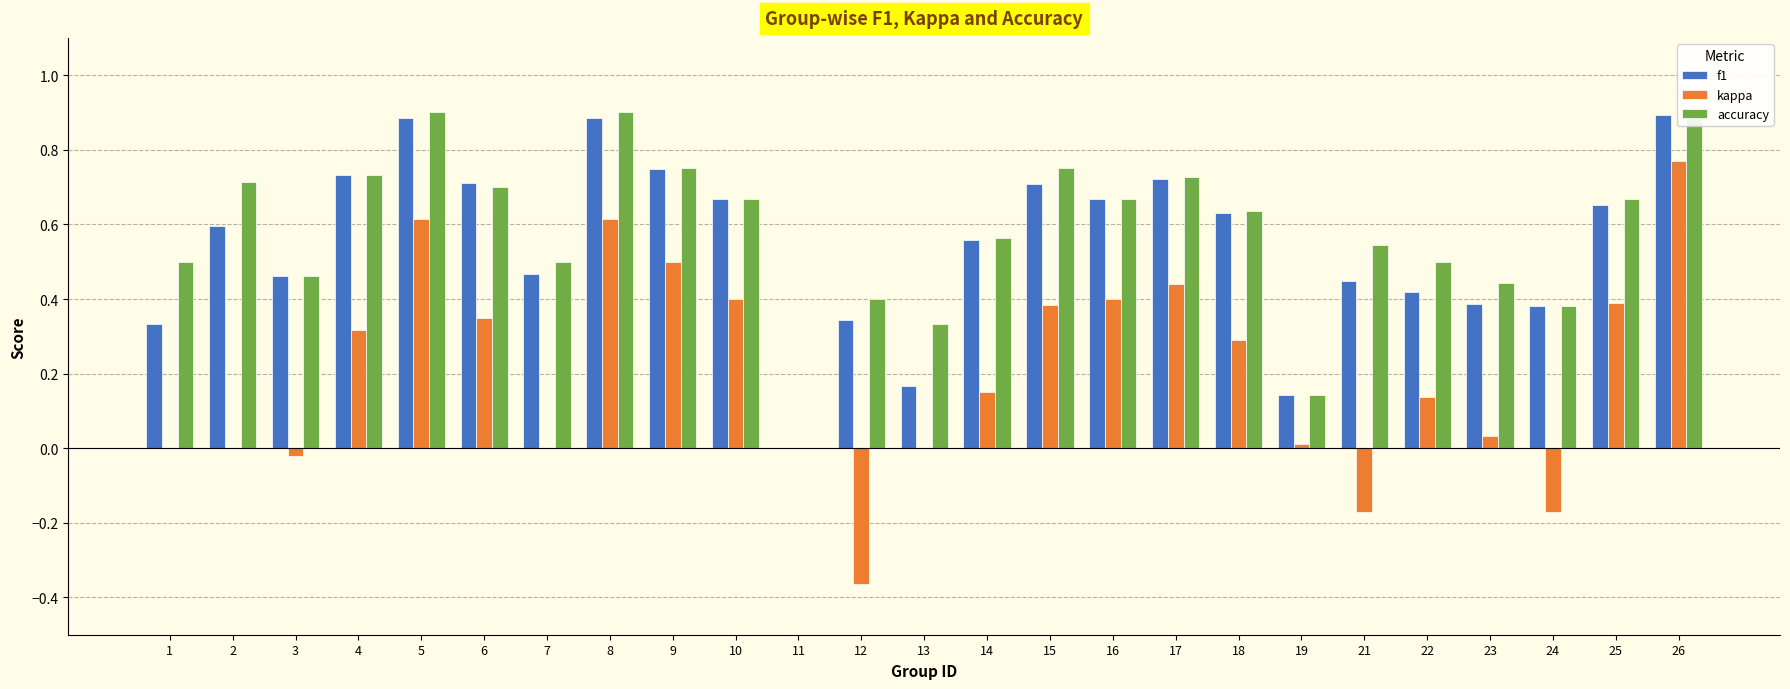

Which series has the largest total across all categories?

accuracy